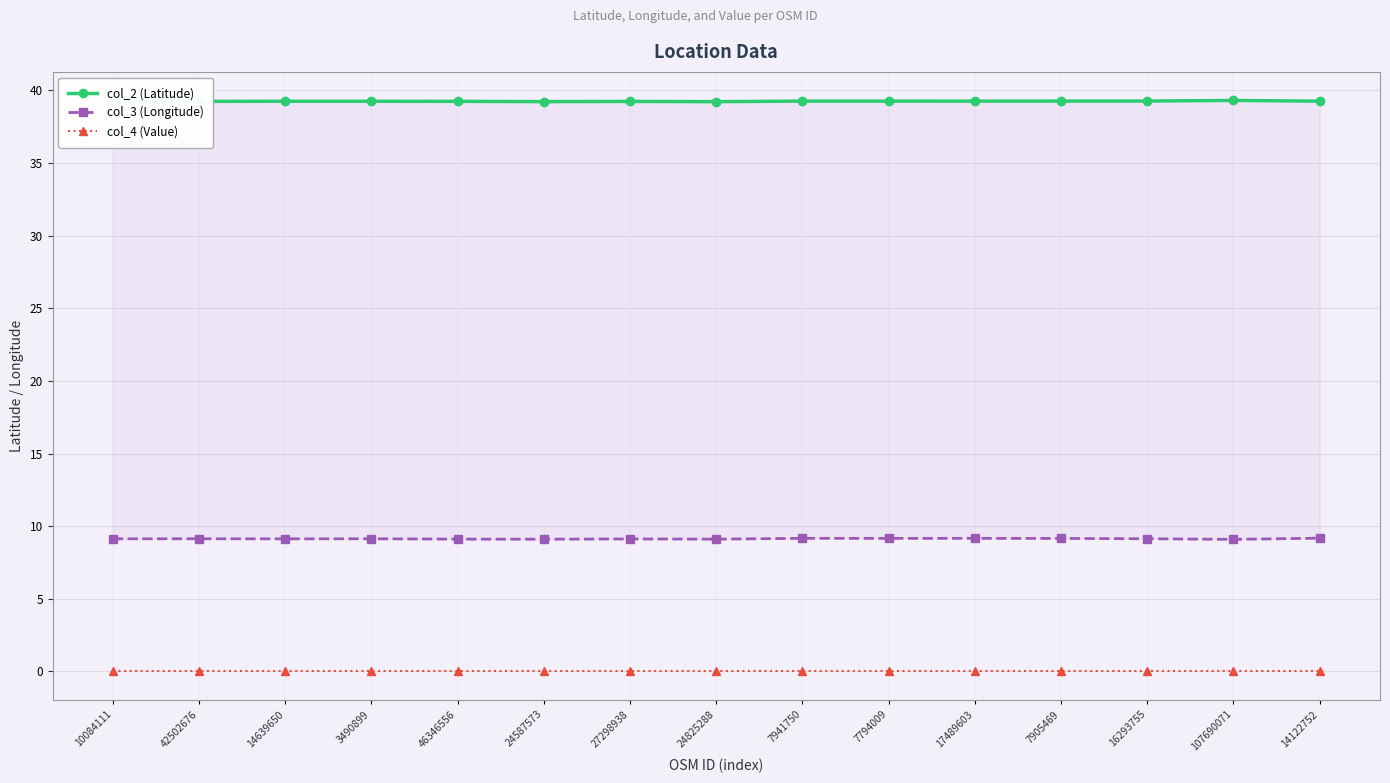

What is the difference between the maximum and second lowest values in the col_2 (Latitude) series?

0.1